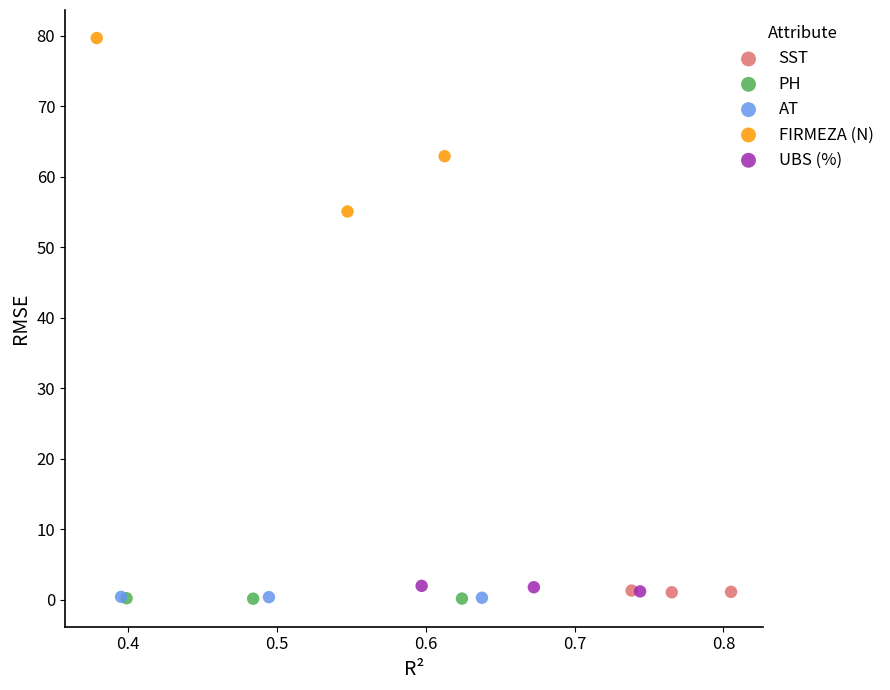

Which series has the largest Y range (max minus min)?

FIRMEZA (N)